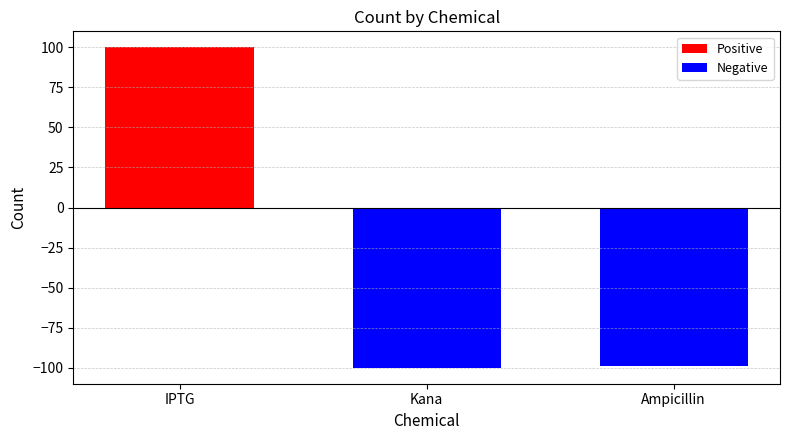

What is the label of the 3rd bar from the right?

IPTG